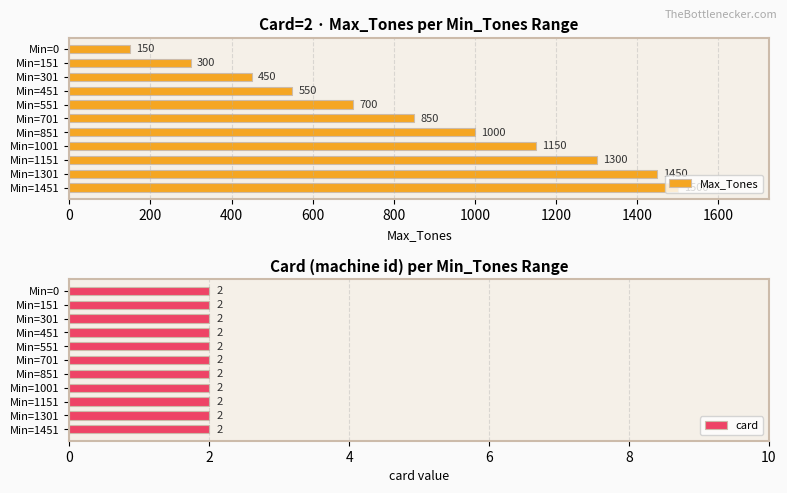

What is the difference between the maximum and minimum values in the Max_Tones series?

1350